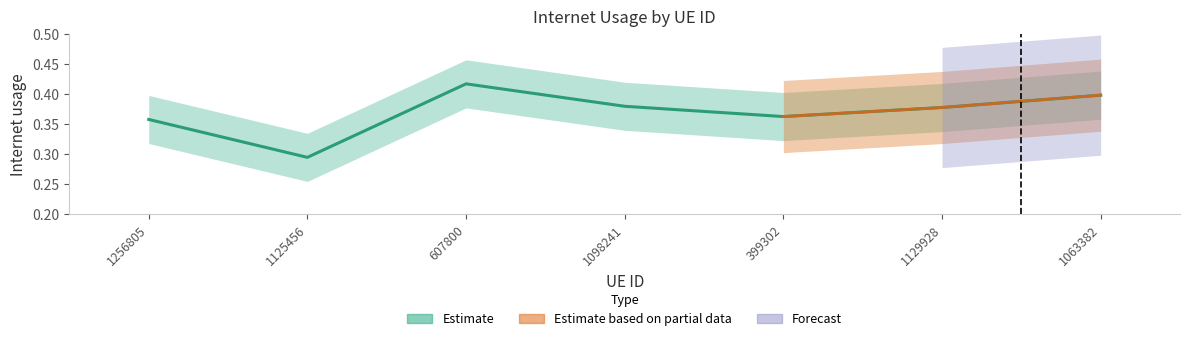

Rank the categories by value from lowest to highest.

1125456, 1256805, 399302, 1129928, 1098241, 1063382, 607800